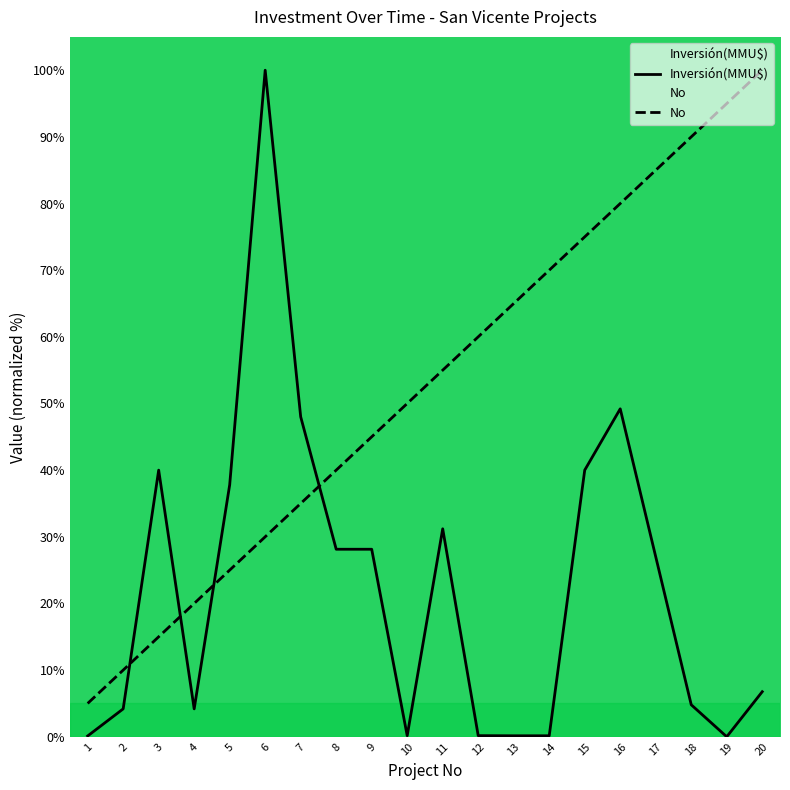

How many data points does each series have?

20